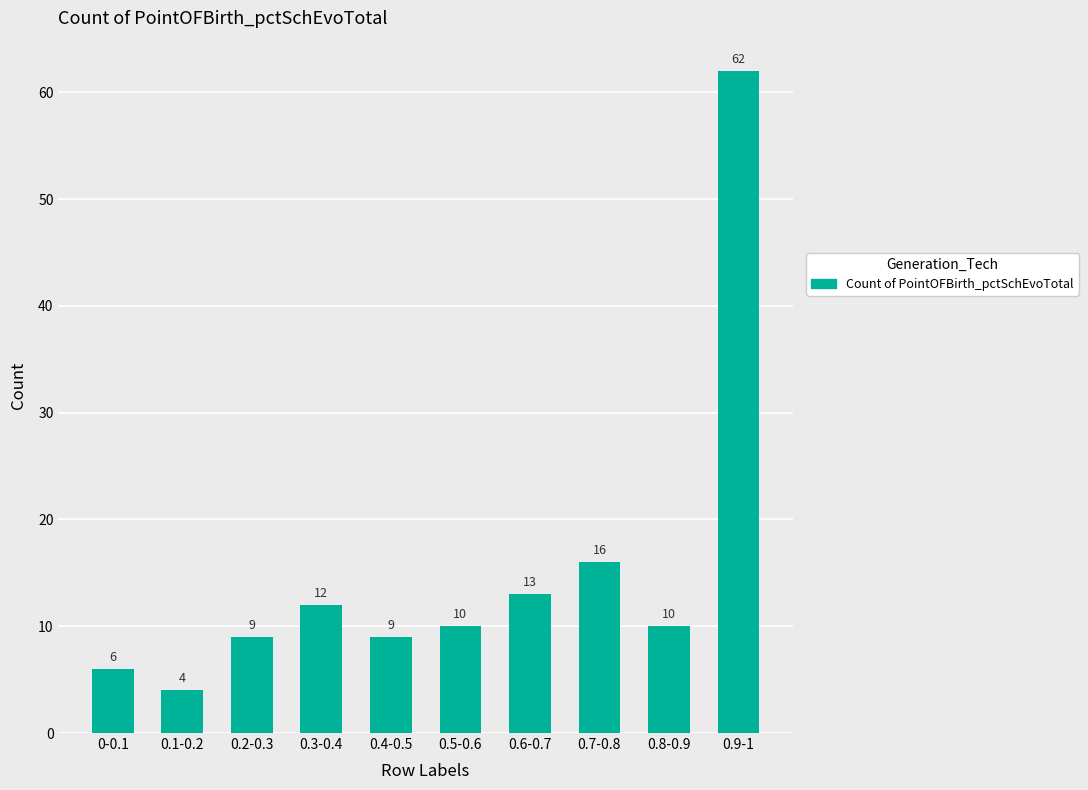

How many values are below 10?

4